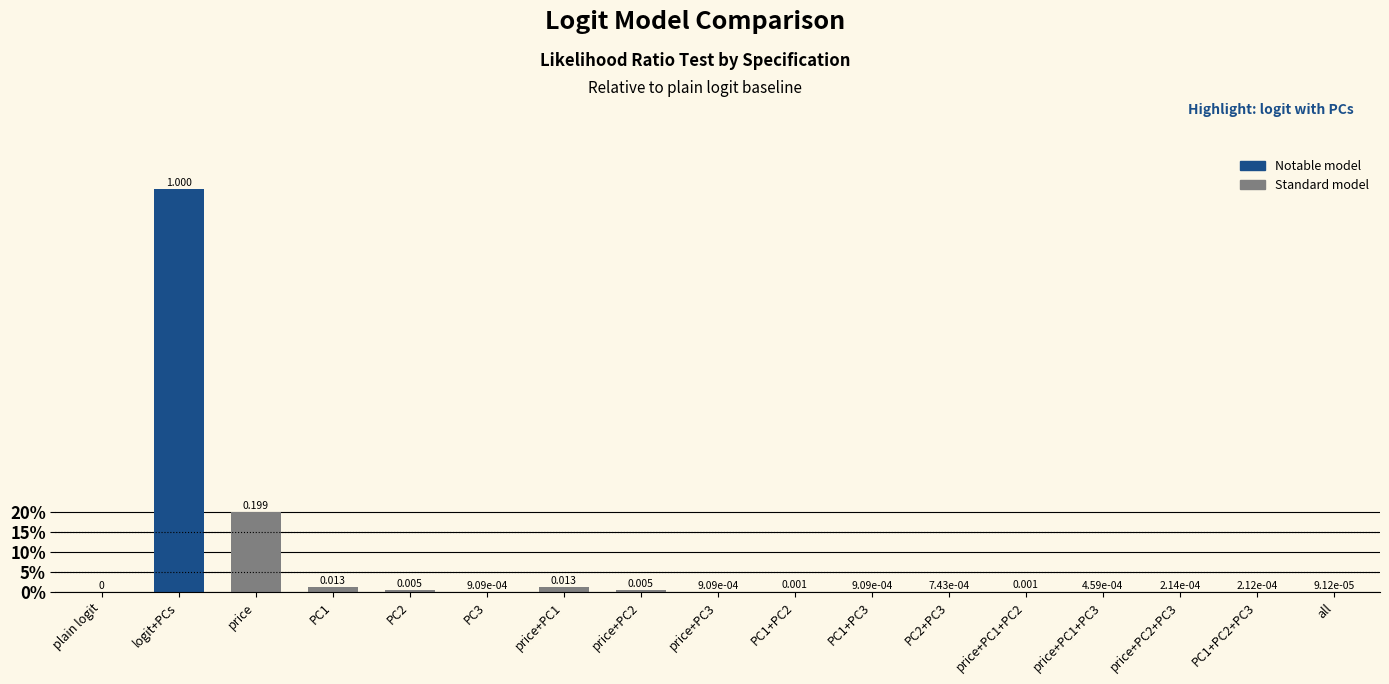

What is the difference between the maximum and minimum values?

1.0